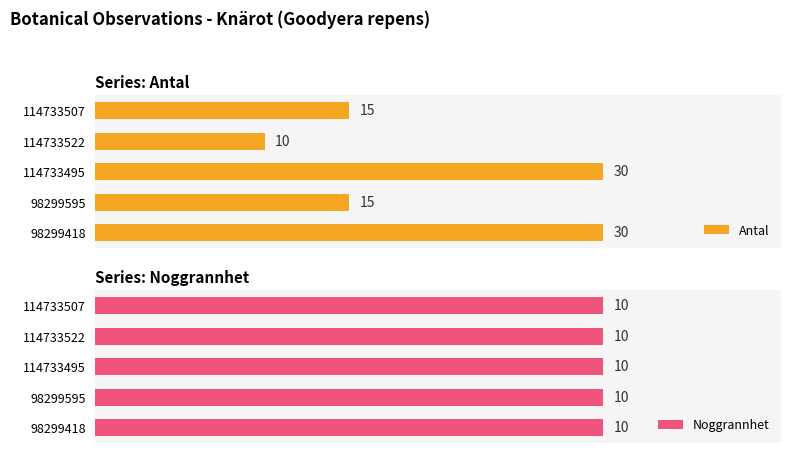

Which series has the largest range (max minus min)?

Antal